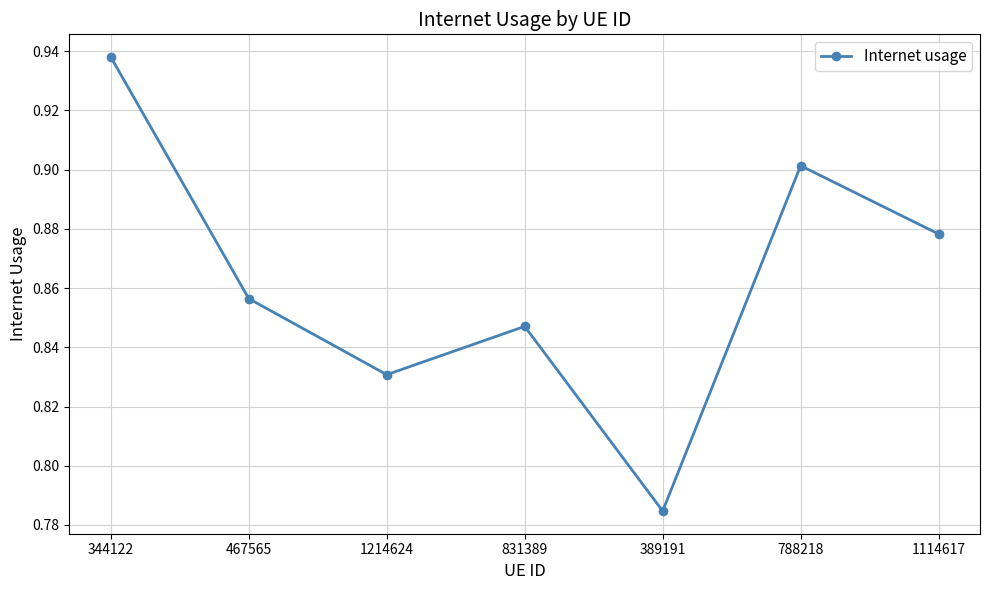

What is the difference between the maximum and minimum values?

0.2